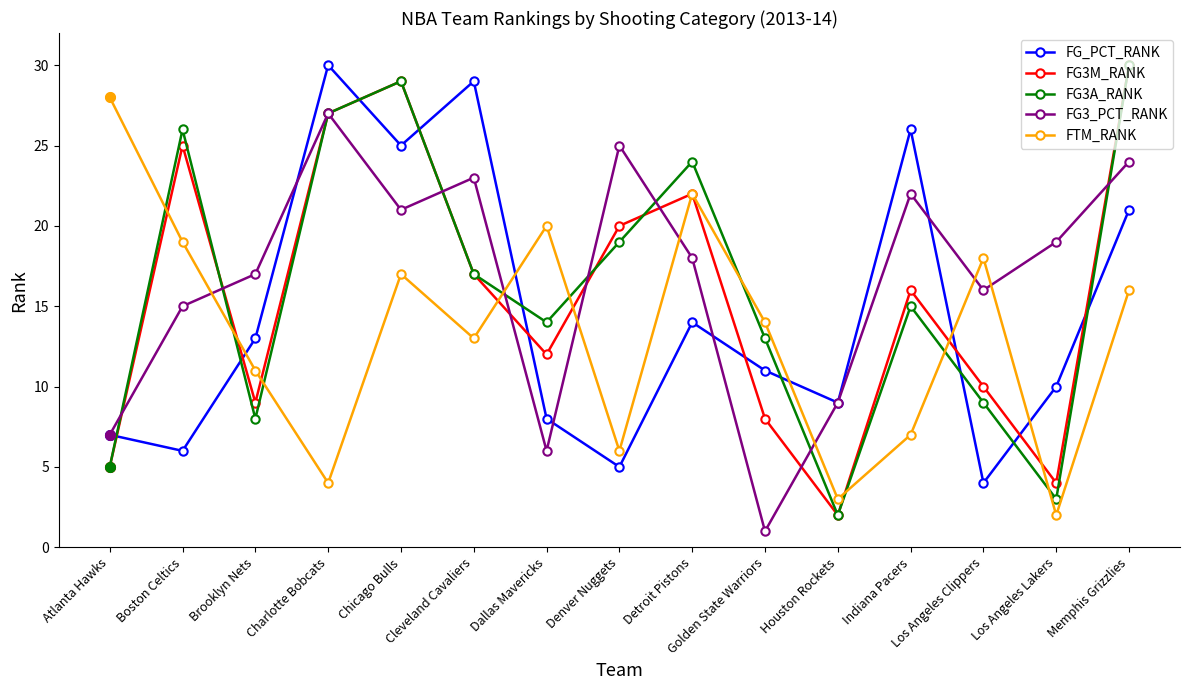

What are all the series names shown in the legend?

FG_PCT_RANK, FG3M_RANK, FG3A_RANK, FG3_PCT_RANK, FTM_RANK